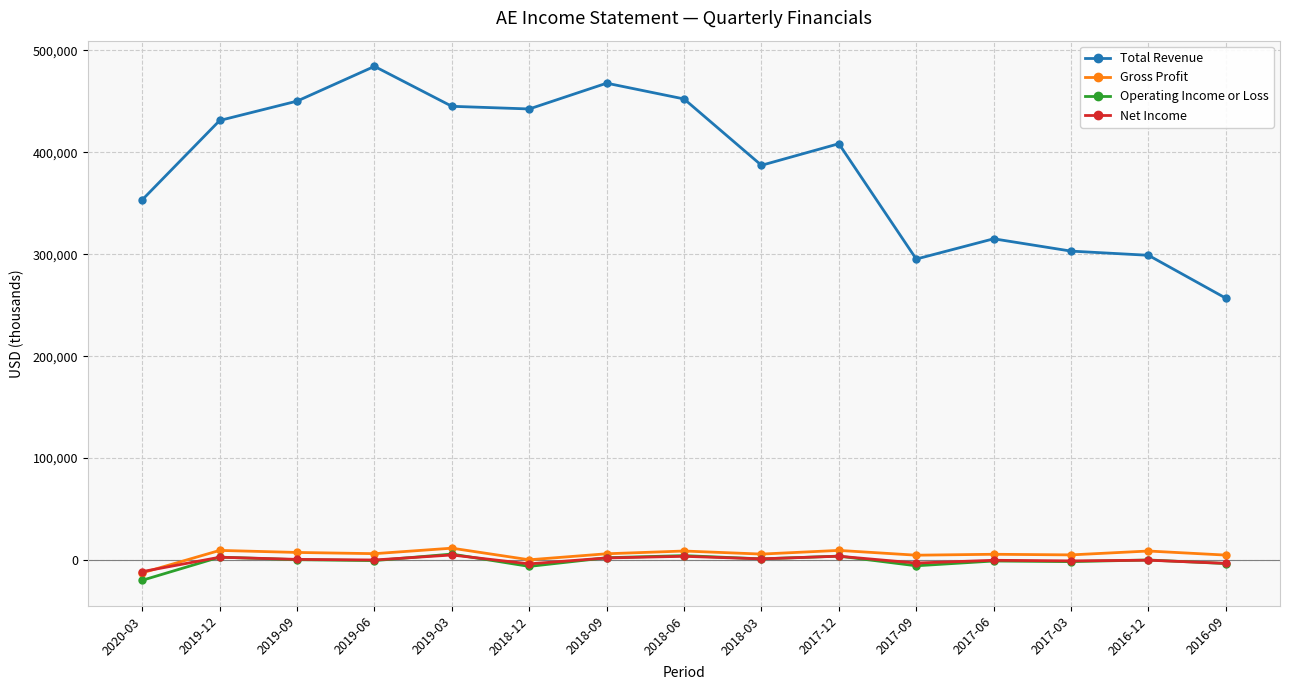

At which category does the chart reach its peak across all series?

2019-06